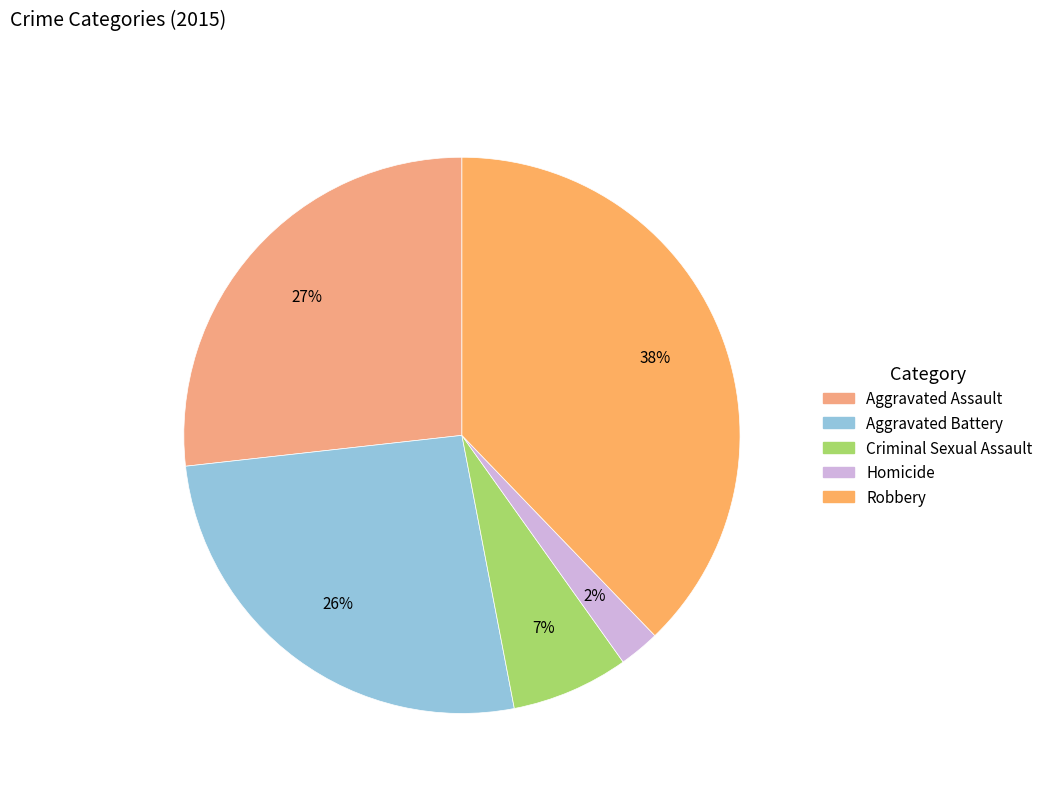

How many slices are in this pie chart?

5